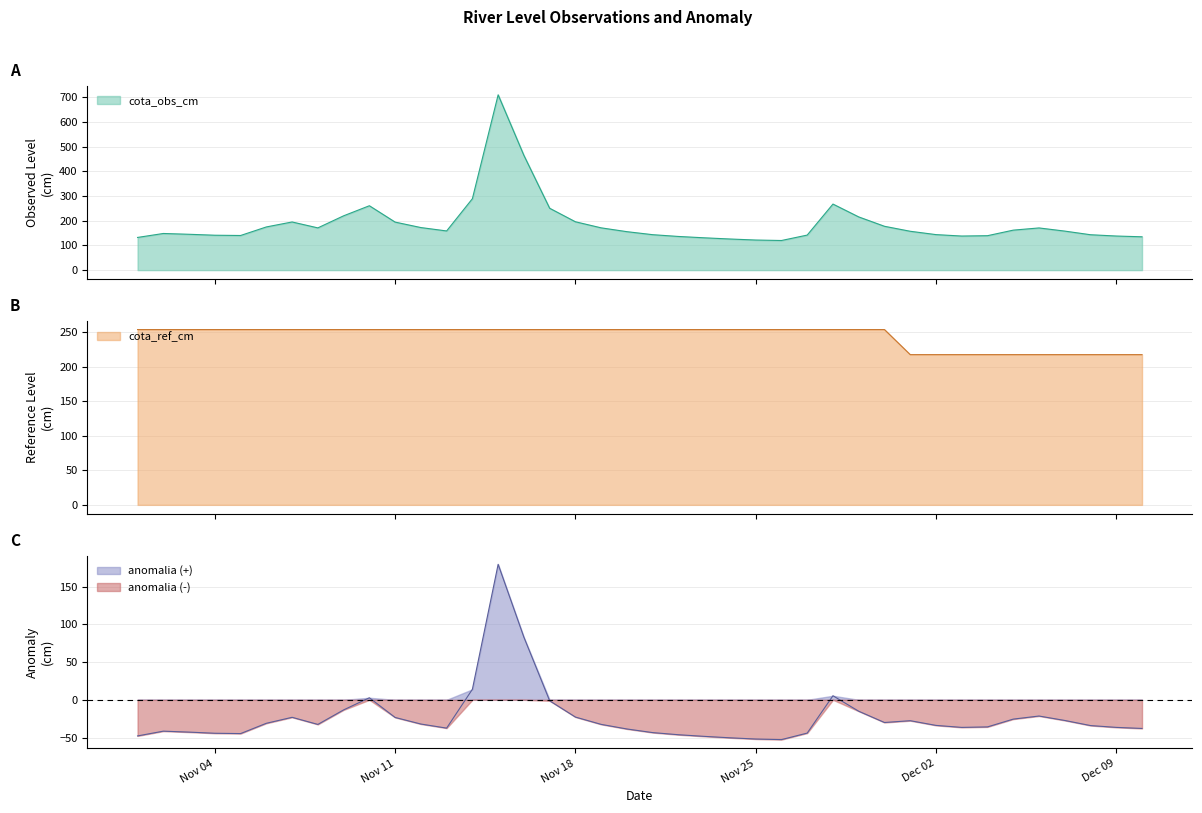

Which series has the largest total across all categories?

cota_ref_cm